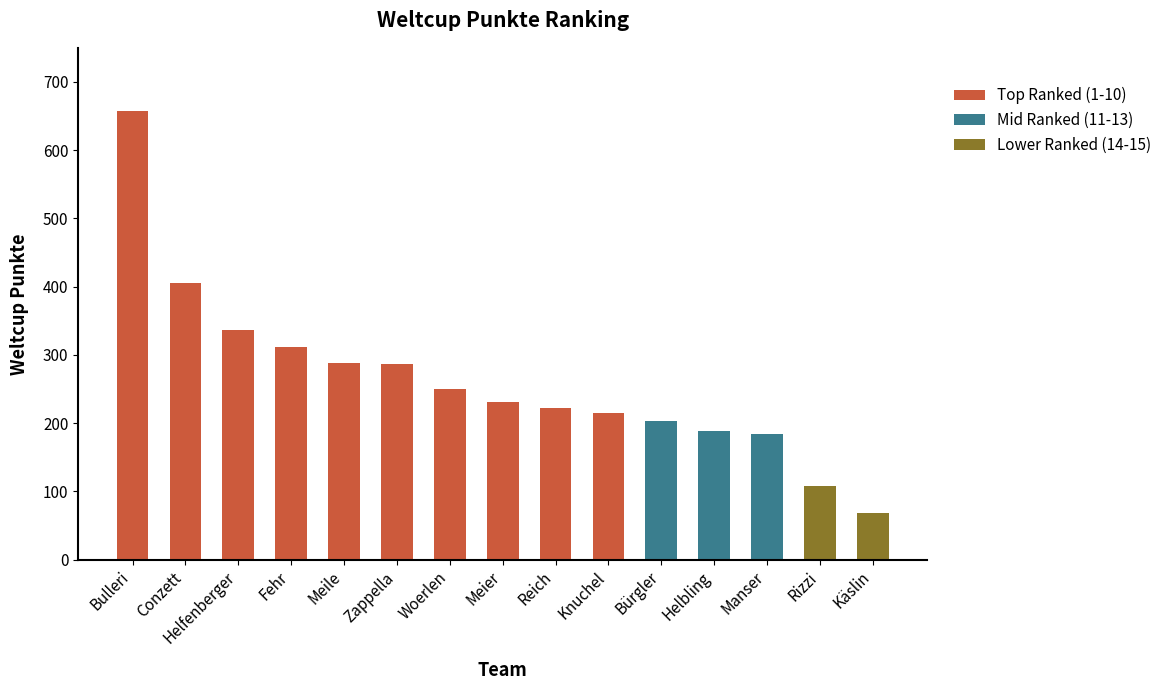

The chart shows a value of 38 at Käslin. True or false?

False